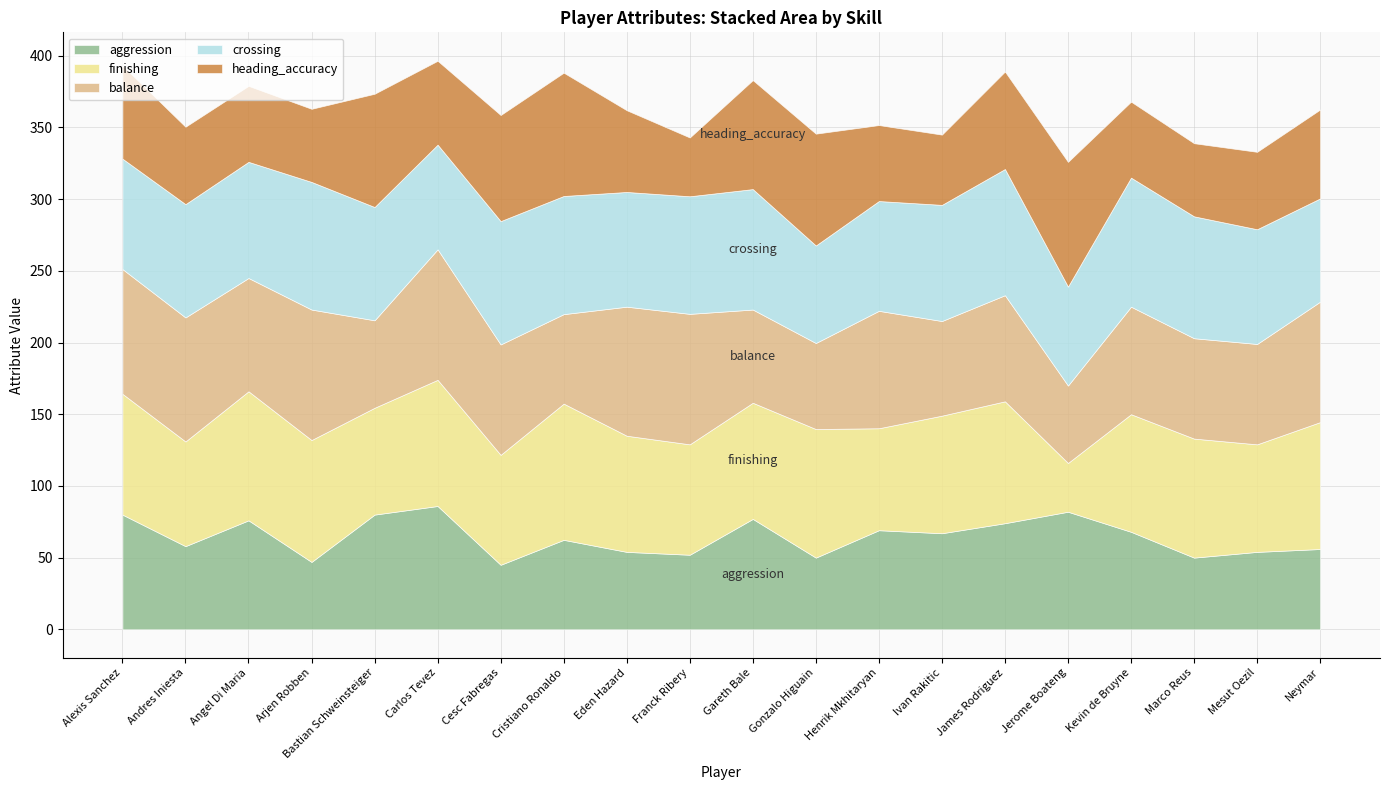

Is it true that finishing equals 40.7 at James Rodriguez?

False